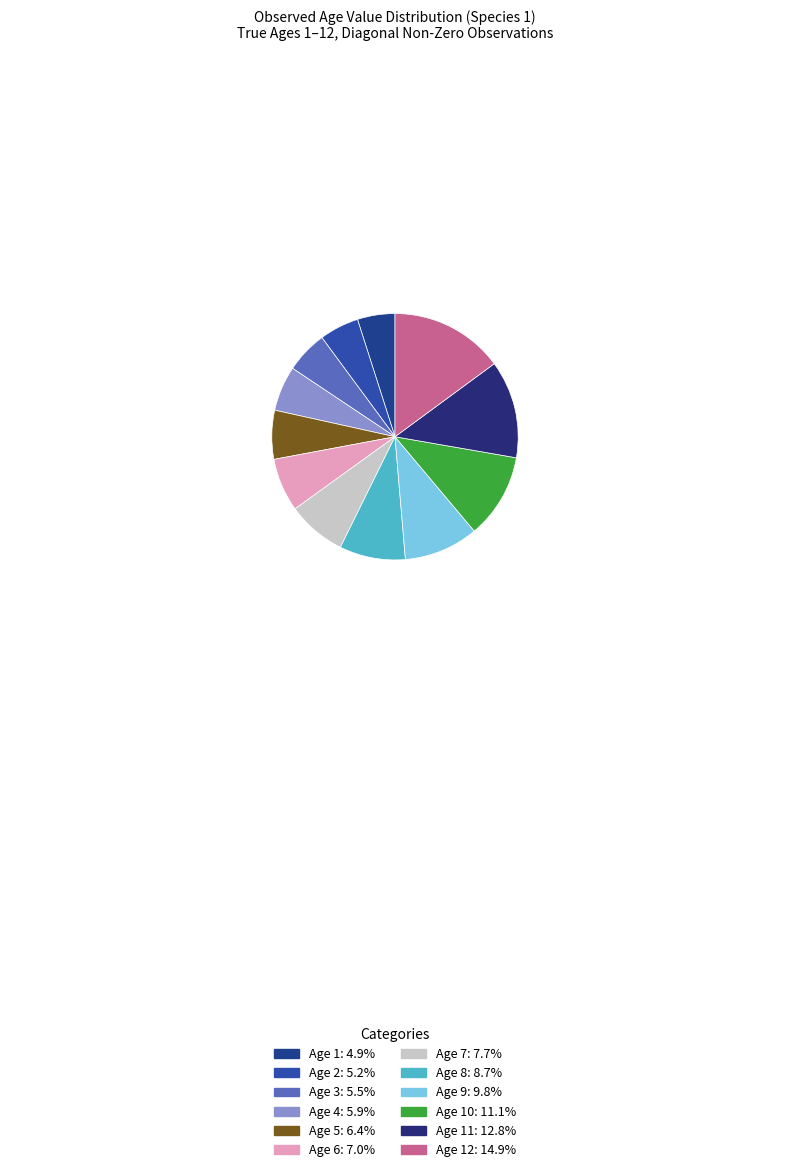

How many segments does this pie chart have?

12